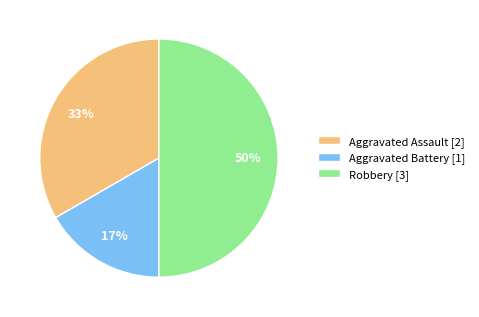

To the nearest percent, what is the difference between the Aggravated Assault and Robbery slice percentages?

17%